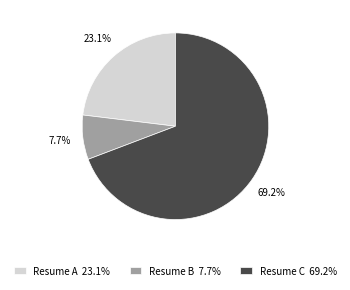

Count the number of slices in the pie.

3